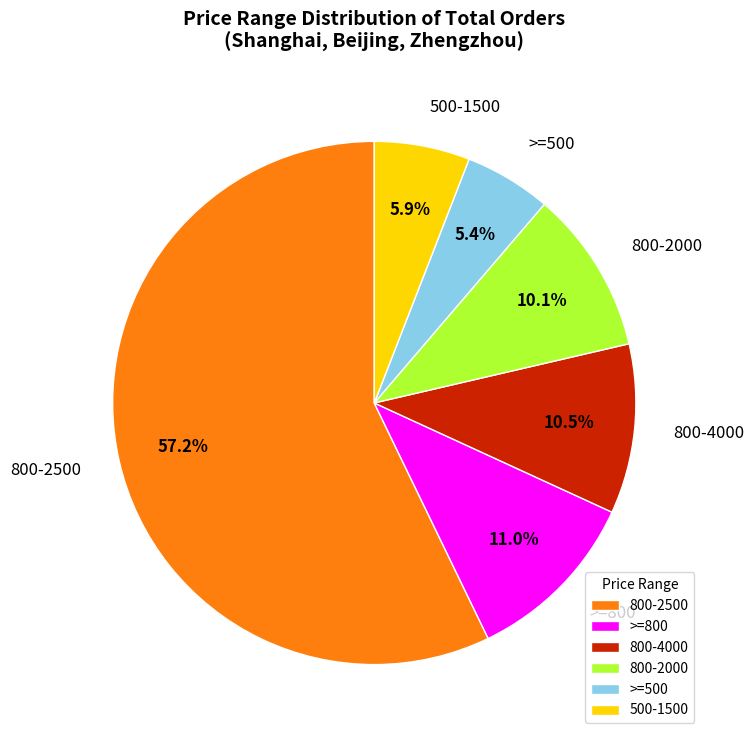

Approximately how many times larger is the value at 500-1500 compared to >=500?

1.1